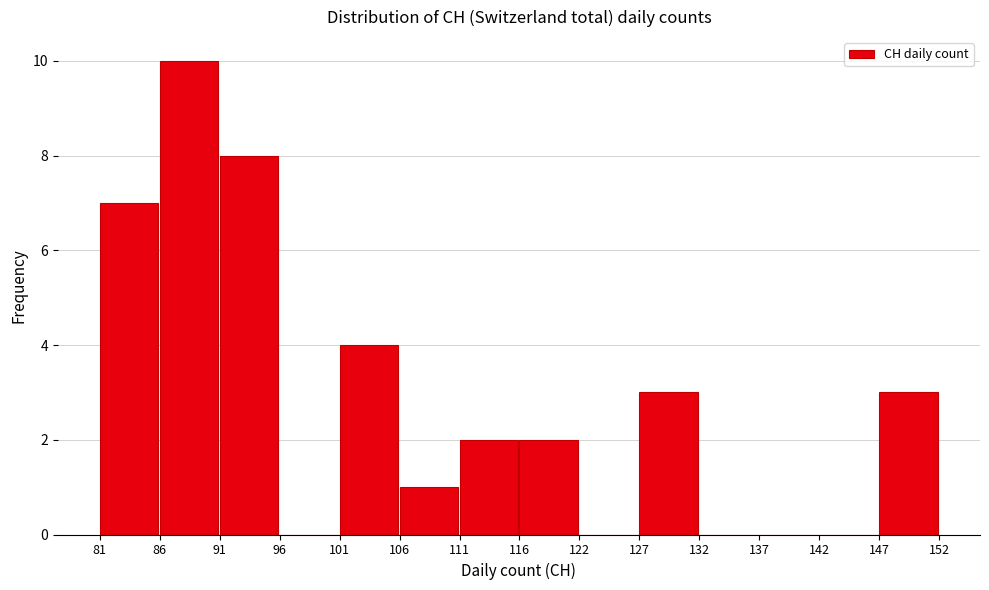

Reading left to right, transcribe this chart: for each bar, give the range it covers on the x-axis and its height. The values are not printed on the chart, so give them approximately, as read against the axis.

81 to 86: 7
86 to 91: 10
91 to 96: 8
96 to 101: 0
101 to 106: 4
106 to 111: 1
111 to 116: 2
116 to 122: 2
122 to 127: 0
127 to 132: 3
132 to 137: 0
137 to 142: 0
142 to 147: 0
147 to 152: 3